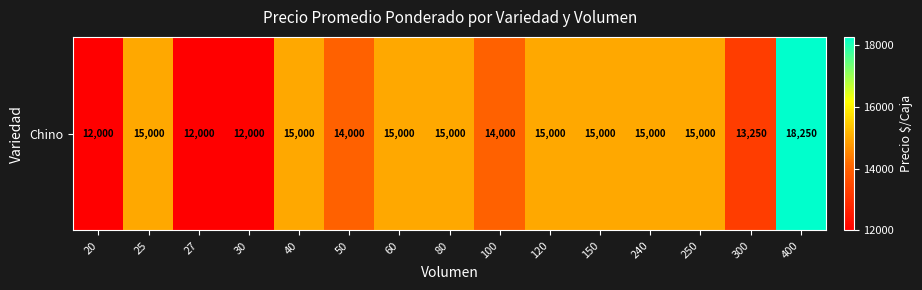

What is the difference between the maximum and minimum values?

6250